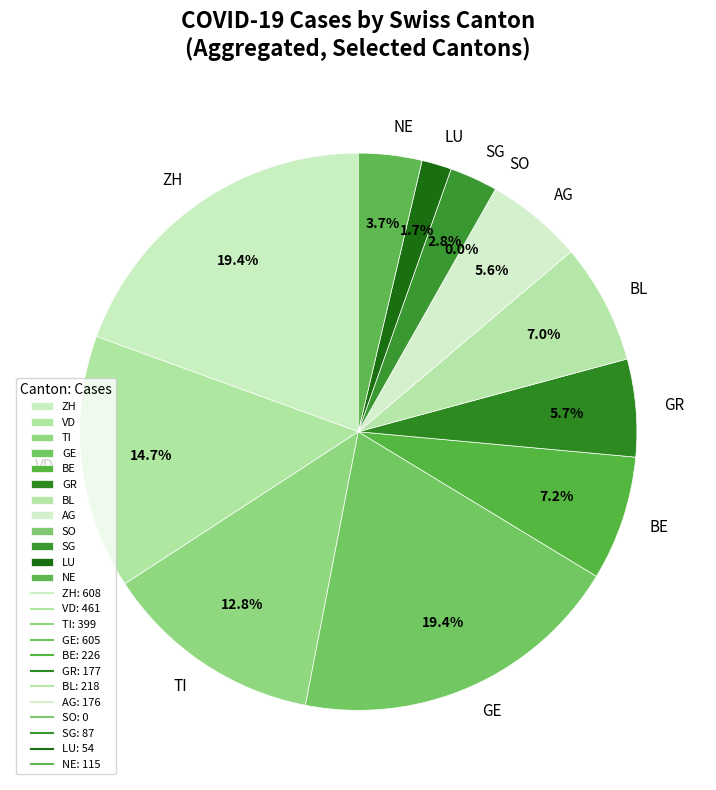

Combined, do GR and TI account for over 50%?

No